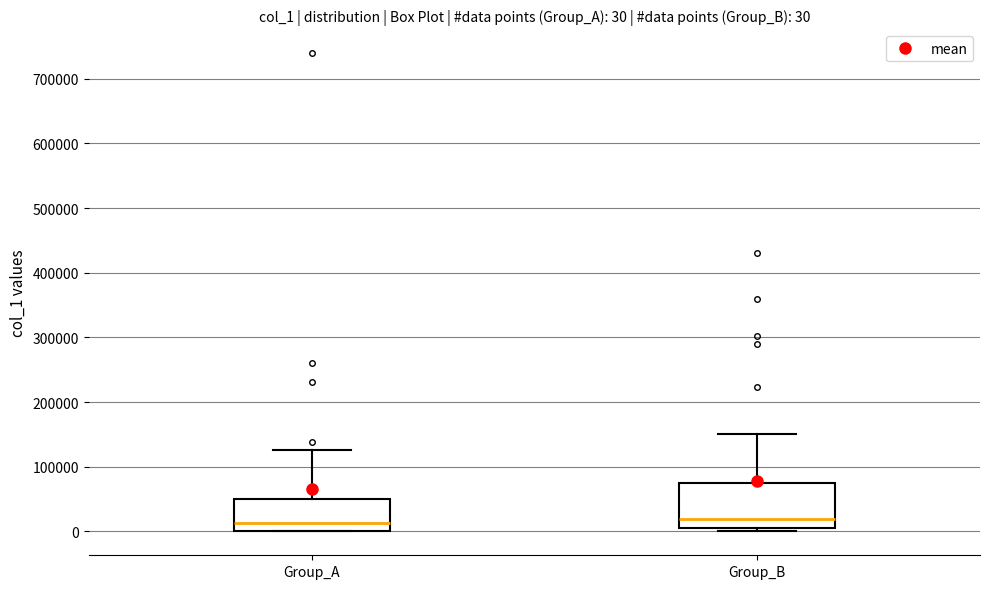

Which box is the tallest, from its lower edge to its upper edge?

Group_B